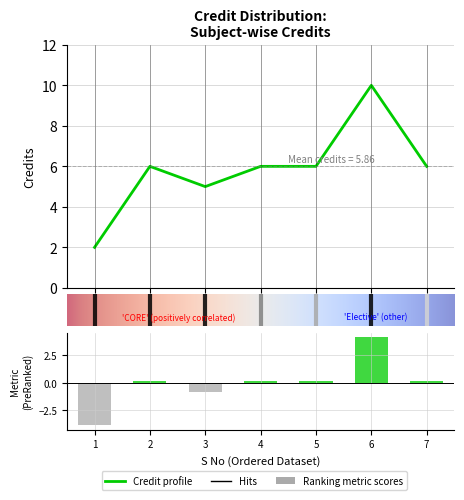

What is the smallest value displayed?

2